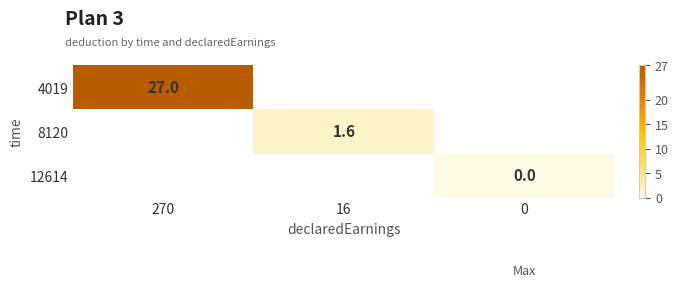

At how many categories does at least one series exceed 1?

2